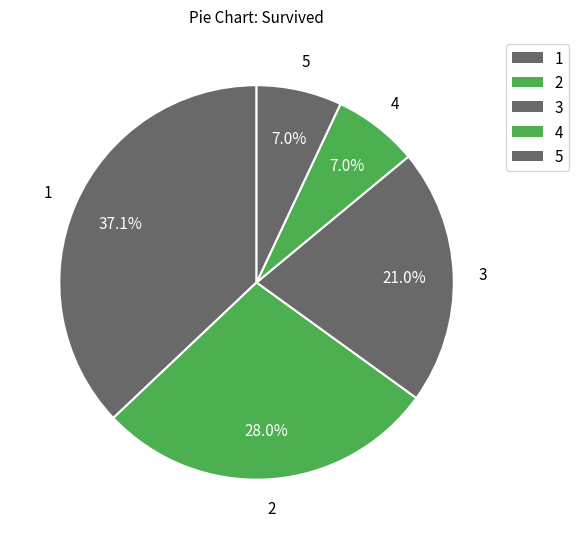

To the nearest percent, what percentage of the pie is 5?

7%